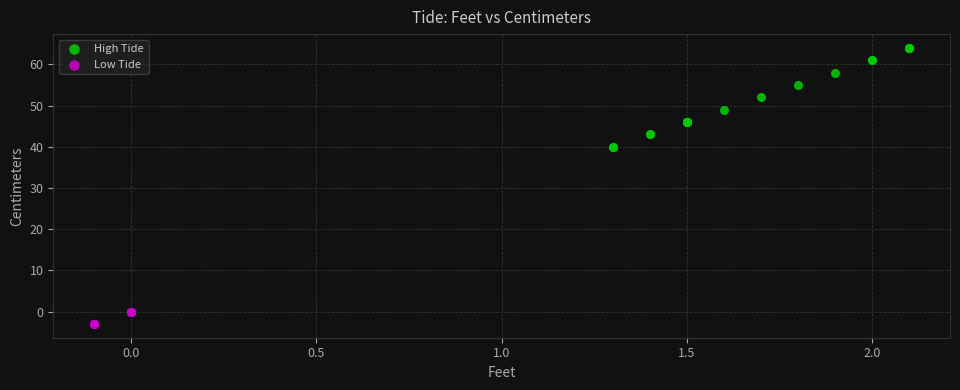

Which series reaches the minimum Y coordinate?

Low Tide